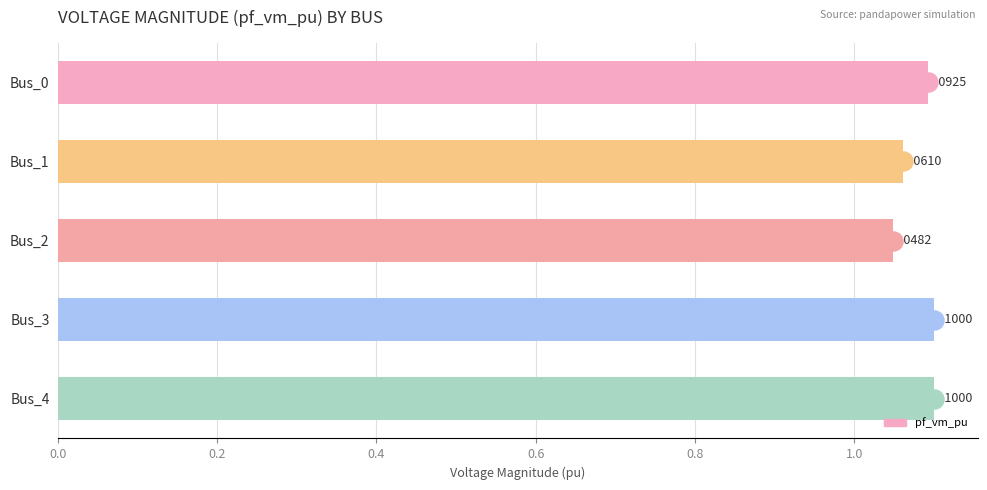

Which has a higher value, Bus_3 or Bus_1?

Bus_3